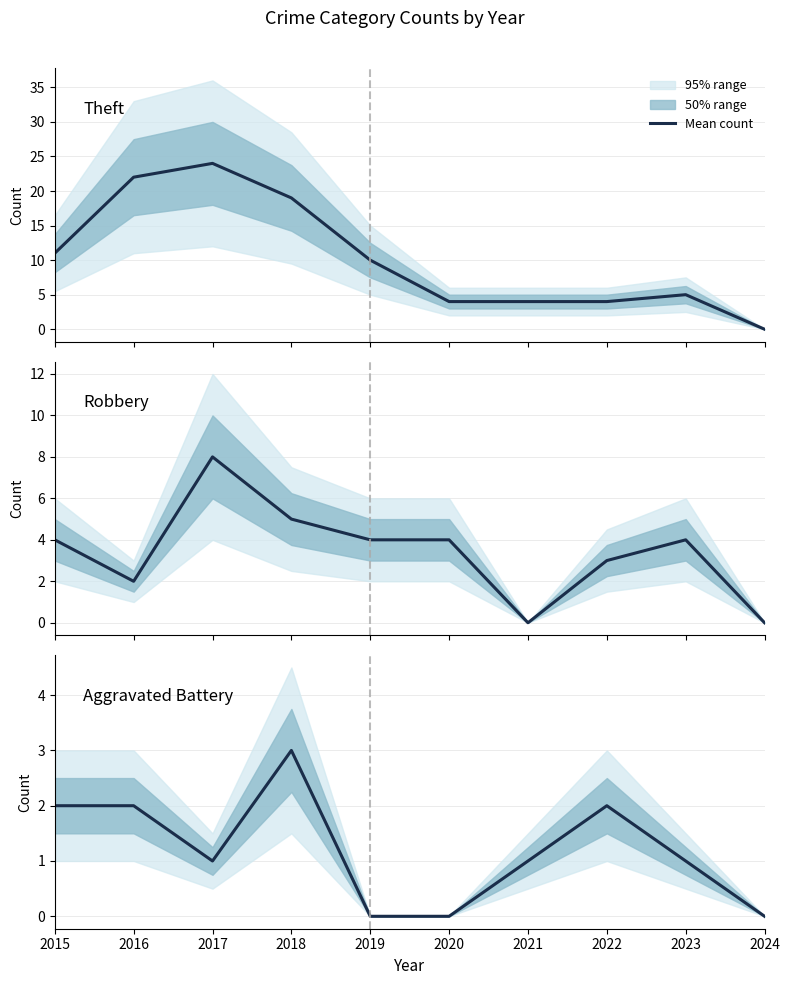

Which series has the largest range (max minus min)?

Theft